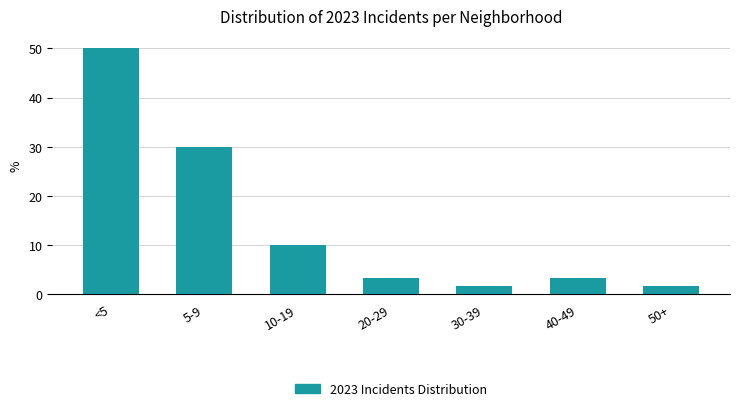

Reading left to right, extract all data points from this chart.

<5=50.0	5-9=30.0	10-19=10.0	20-29=3.3	30-39=1.7	40-49=3.3	50+=1.7